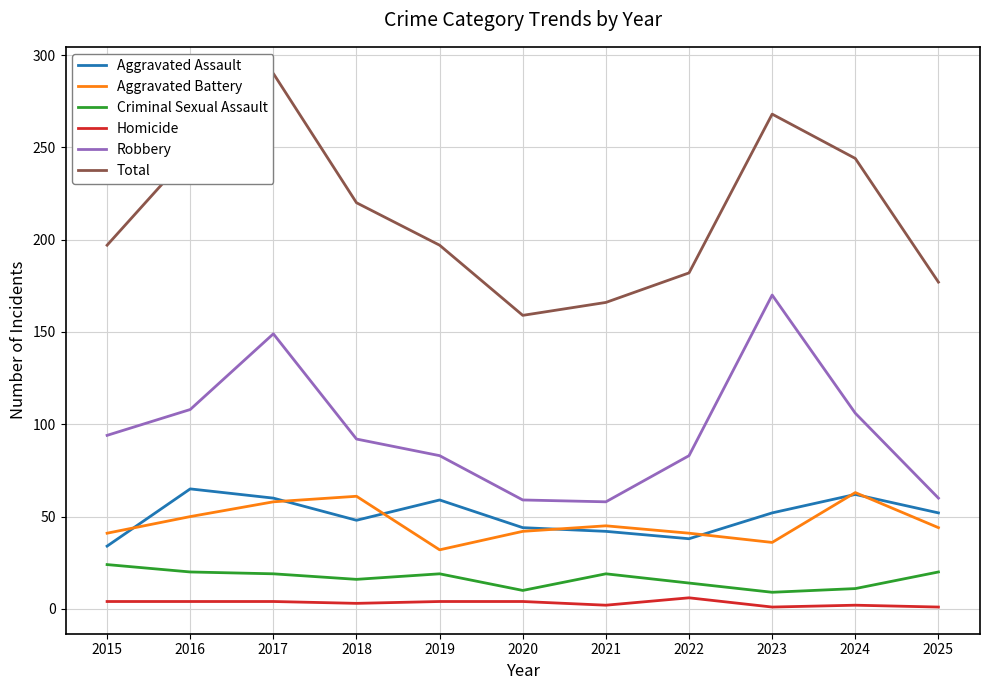

What is the difference between the maximum and minimum values in the Total series?

131